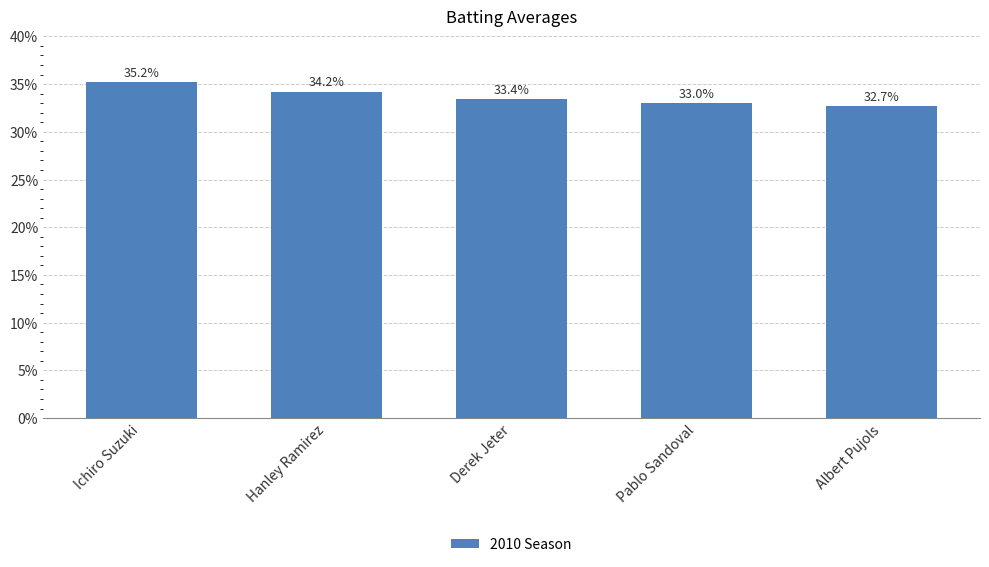

Reading left to right, transcribe all the data shown in this chart.

Ichiro Suzuki=0.4	Hanley Ramirez=0.3	Derek Jeter=0.3	Pablo Sandoval=0.3	Albert Pujols=0.3